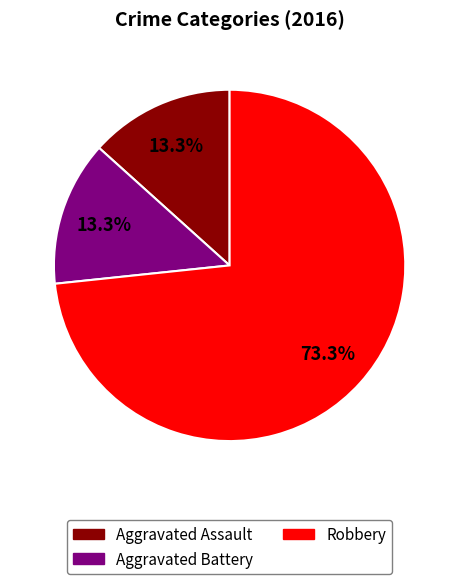

Is there a majority slice in this chart?

Yes